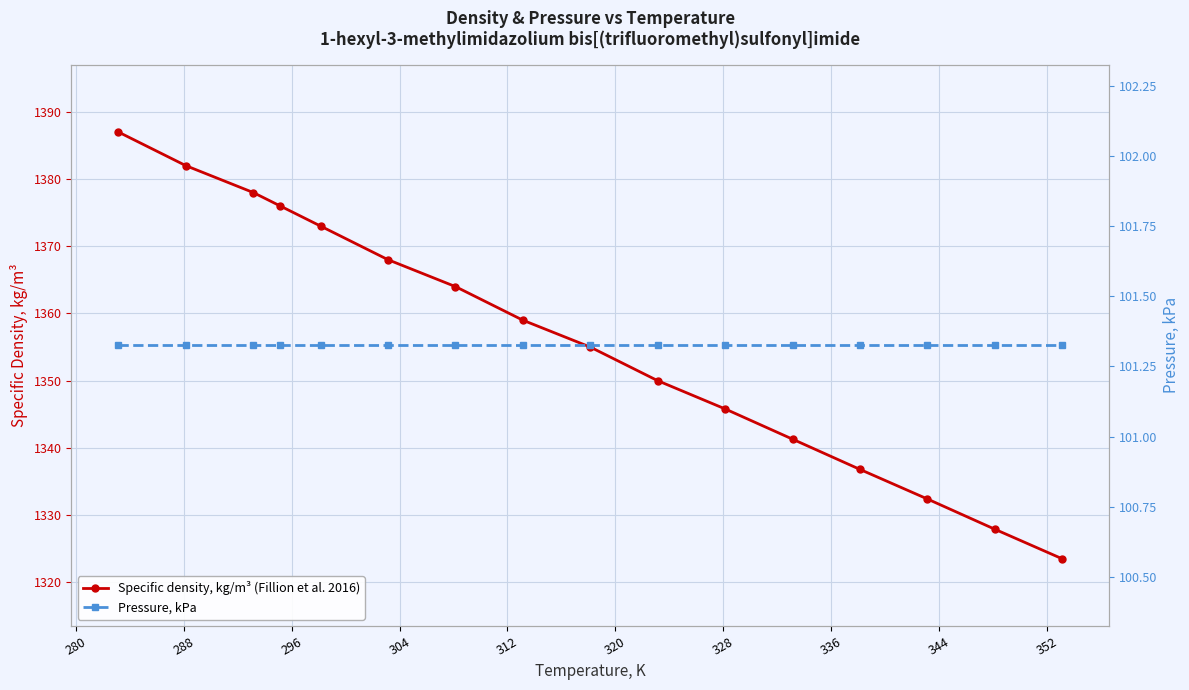

True or false: Specific density, kg/m³ (Fillion et al. 2016) has more than 2 interior local peaks.

False